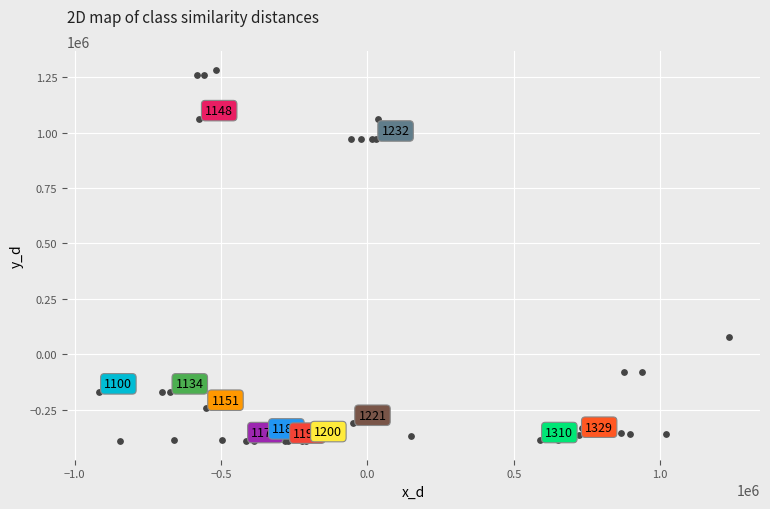

What Y value in the scatter plot is closest to 445651?

78335.6